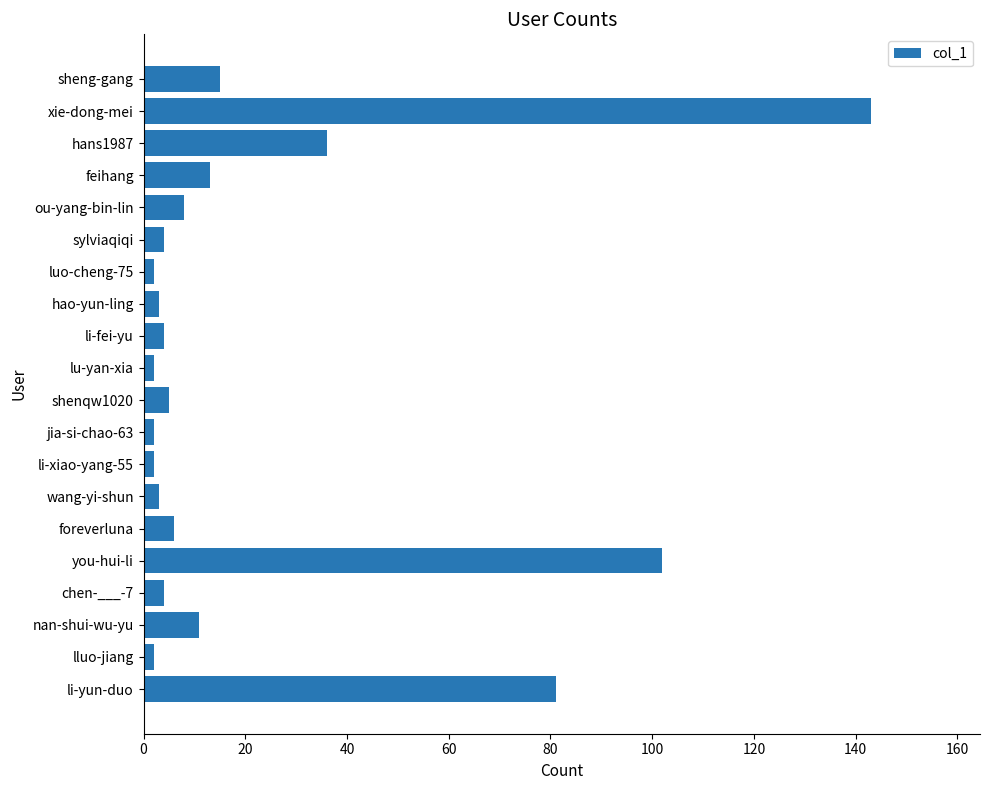

How many data points are less than 5?

10